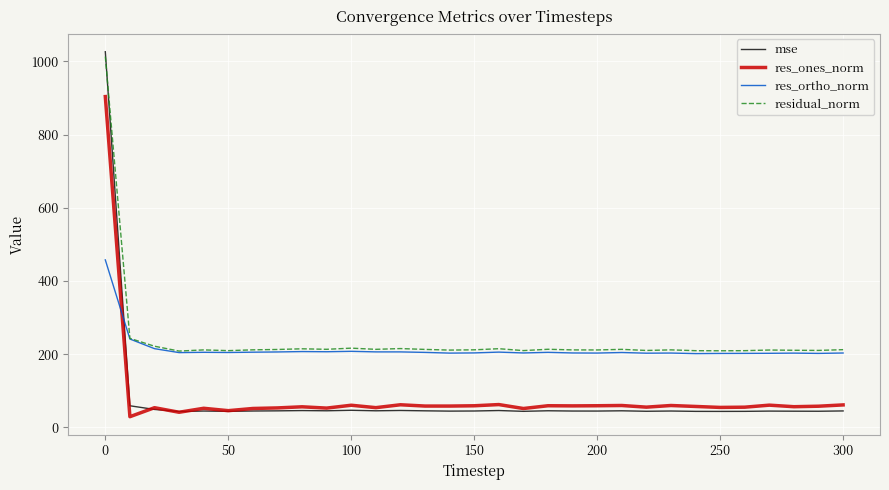

After their last crossing, which series has the higher values: residual_norm or mse?

residual_norm